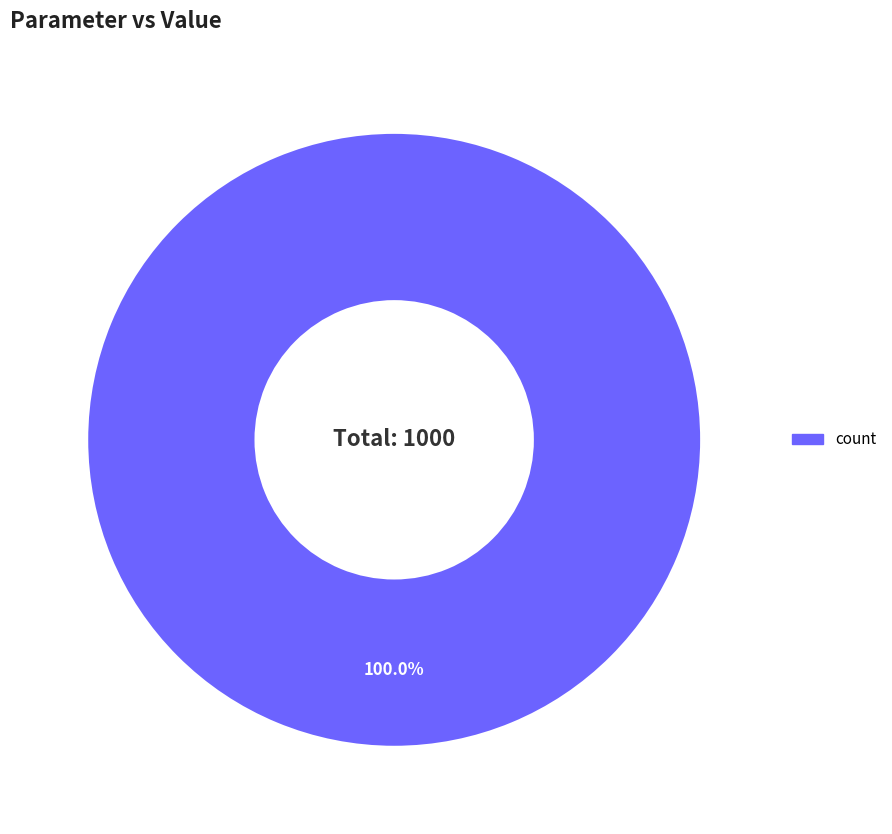

Does any single category account for the majority?

Yes